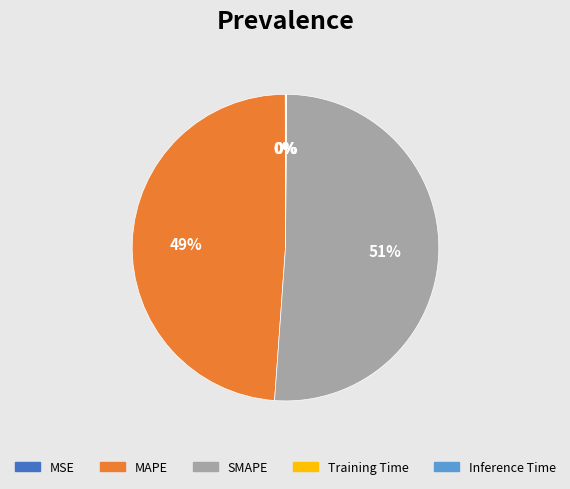

To the nearest percent, what is the difference between the largest and smallest slice percentages?

51%